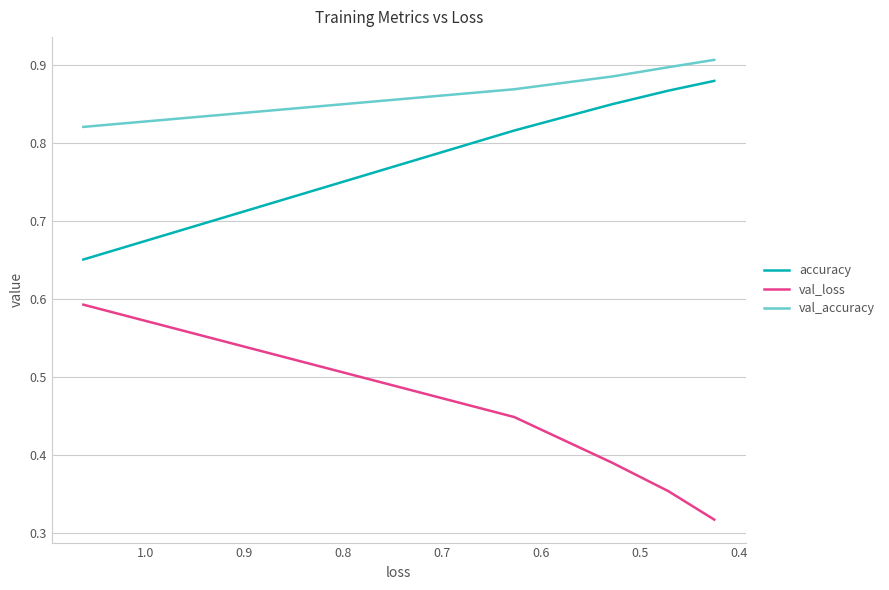

True or false: accuracy and val_accuracy intersect in this chart.

False